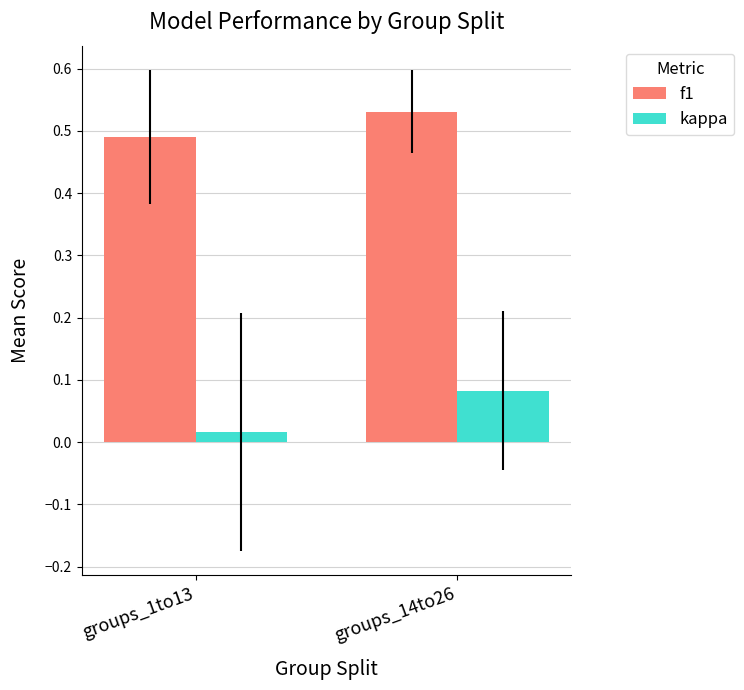

At which category does the chart reach its peak across all series?

groups_14to26